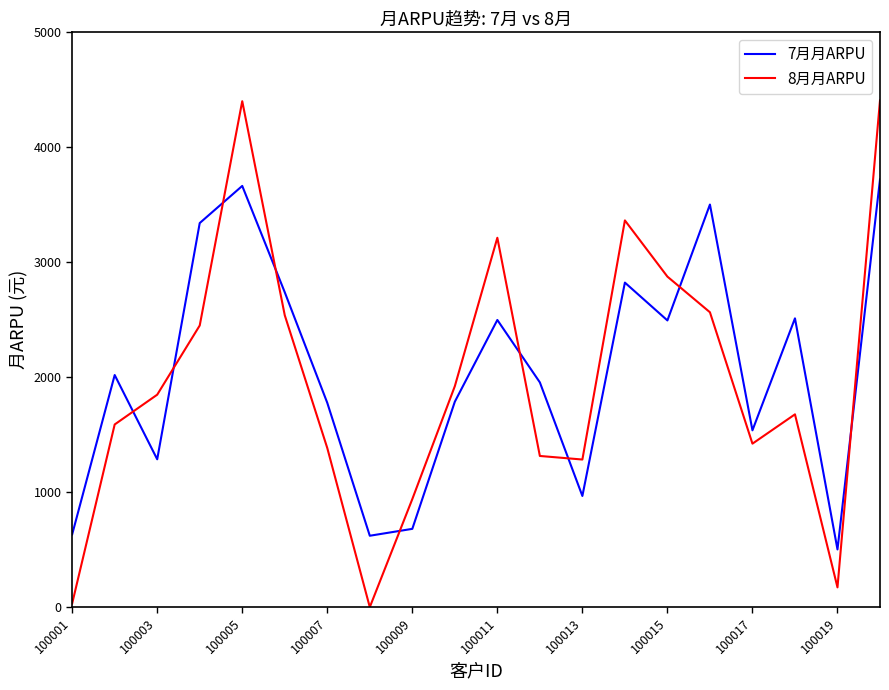

Rank the series by their maximum value, from lowest to highest.

7月月ARPU, 8月月ARPU